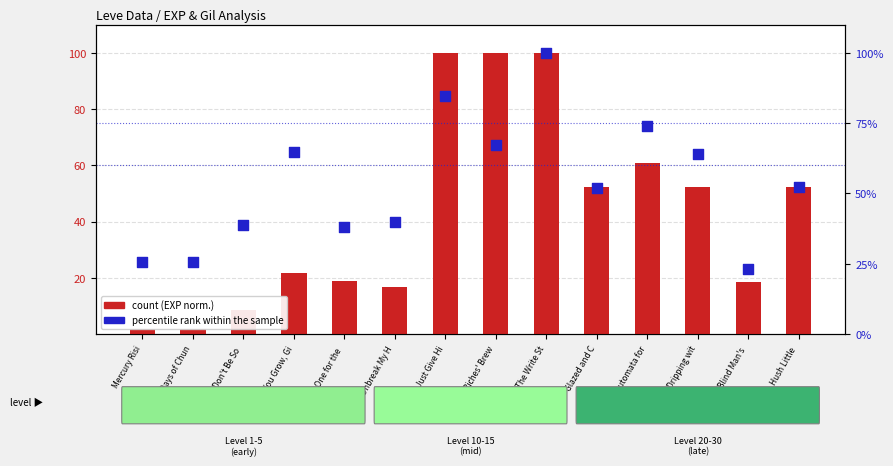

Which series reaches the minimum Y coordinate?

count (EXP norm.)